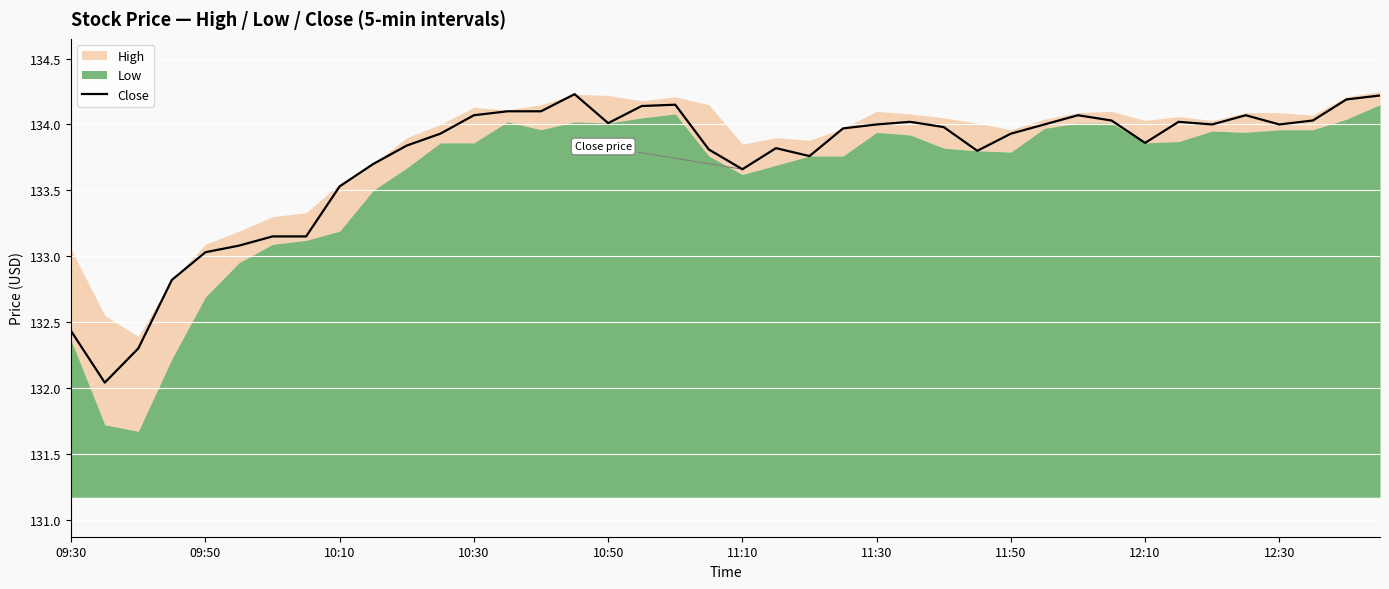

How many interior local peaks (higher than both neighbors) does the data have?

7